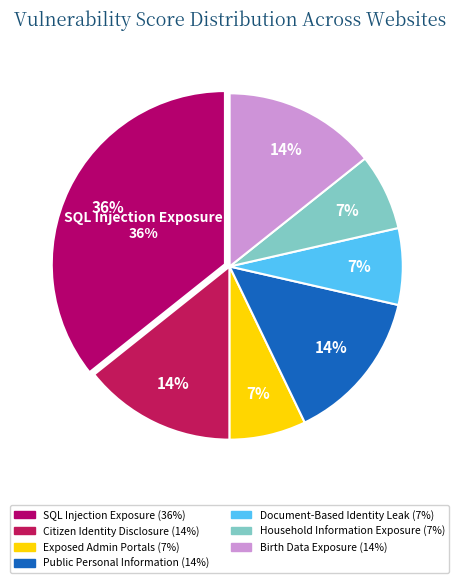

To the nearest percent, what percentage of the pie is Household Information Exposure?

7%